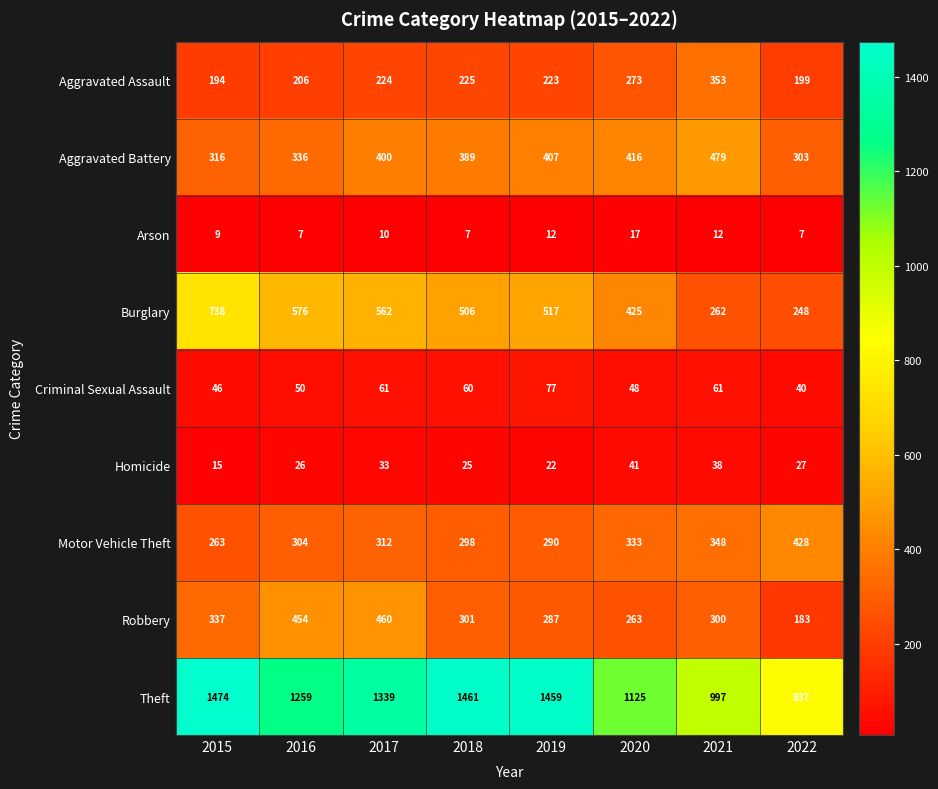

Read the Motor Vehicle Theft value at 2016.

304